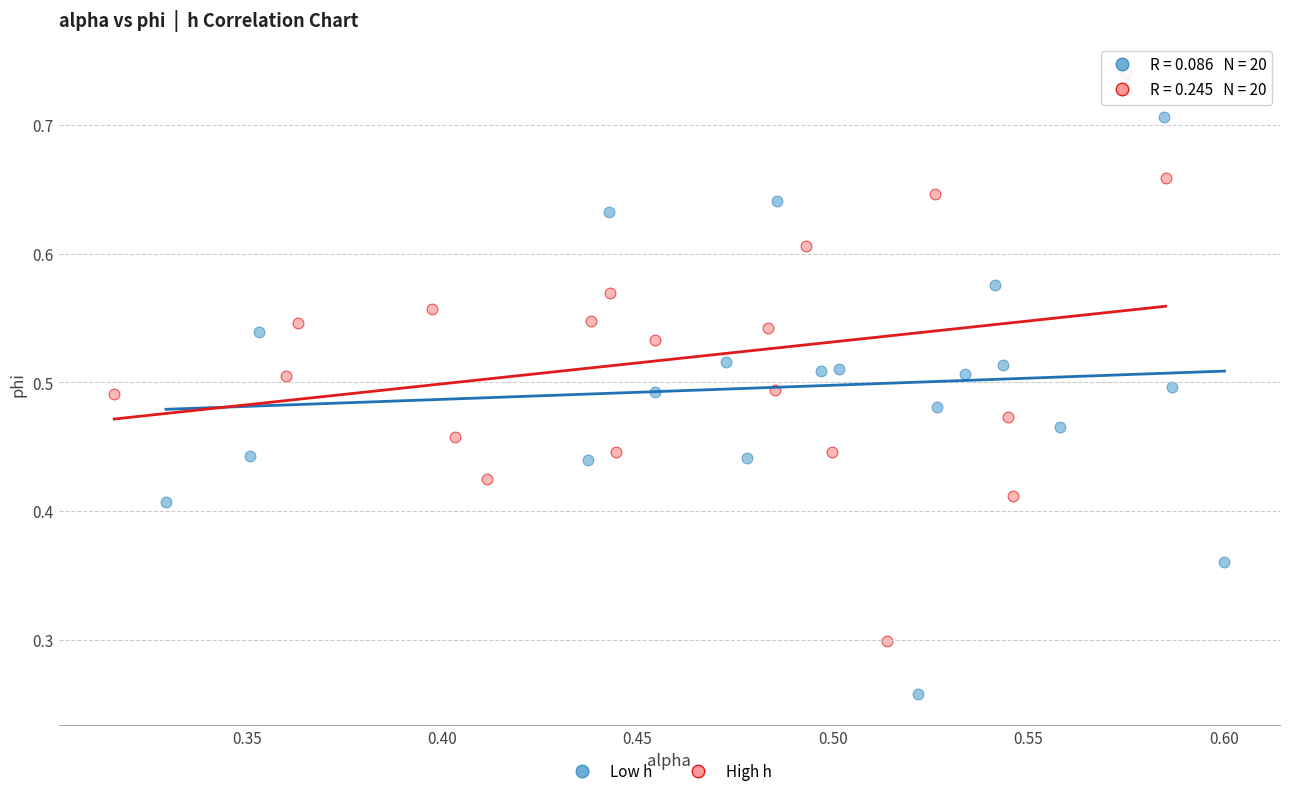

Which series contains the highest Y value?

High h